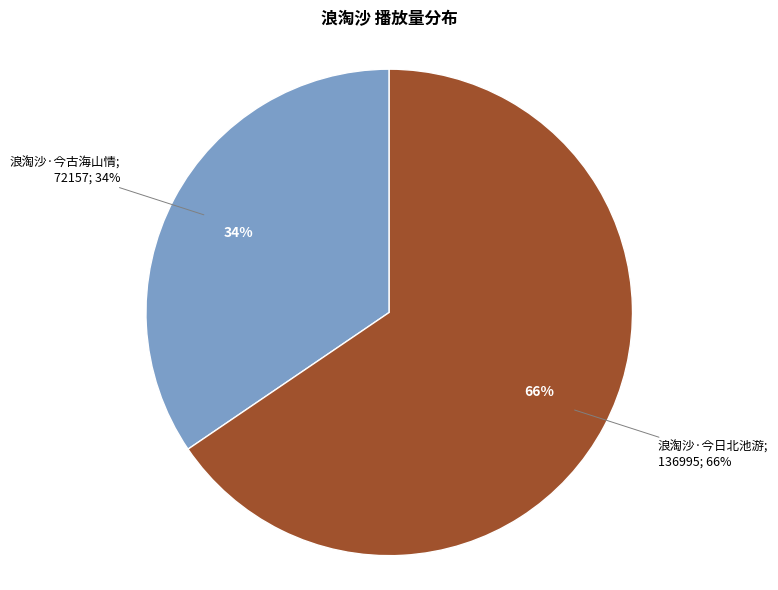

Which slice is the smallest?

浪淘沙·今古海山情